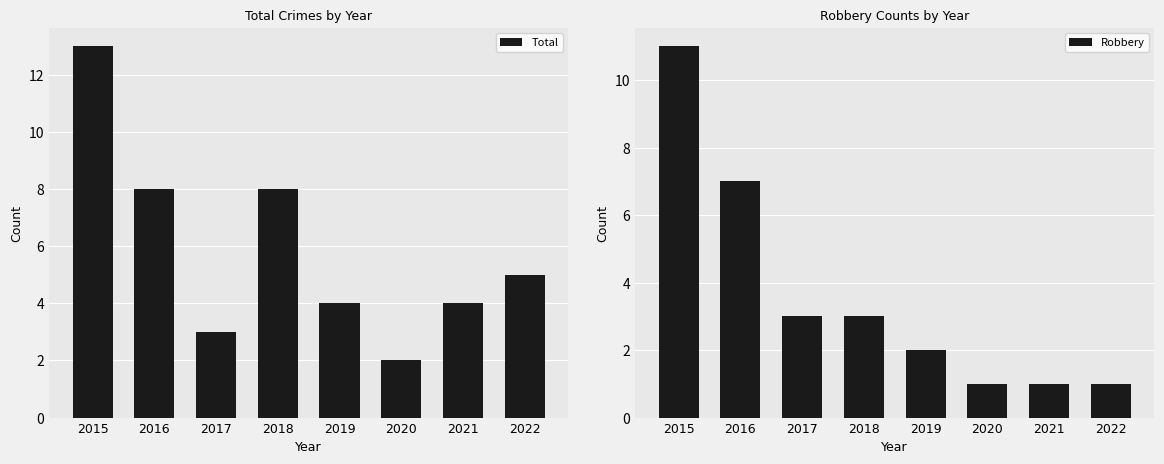

What is the spread (max minus min) of values at 2016?

1